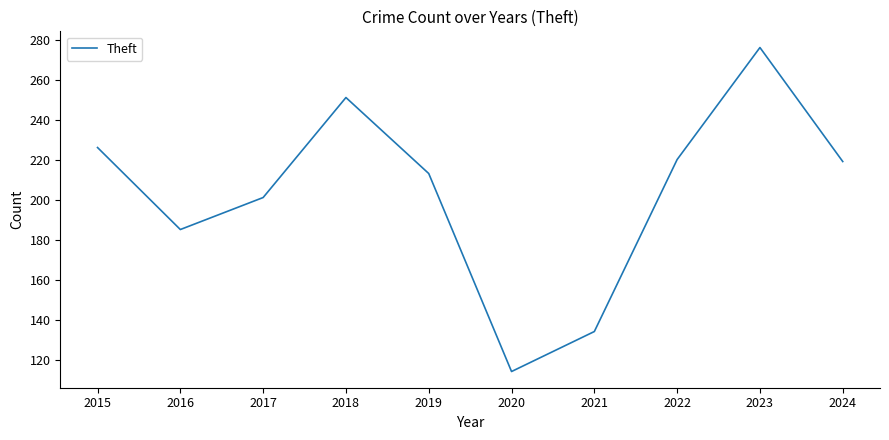

Is it true that the value at 2016 is 185?

True